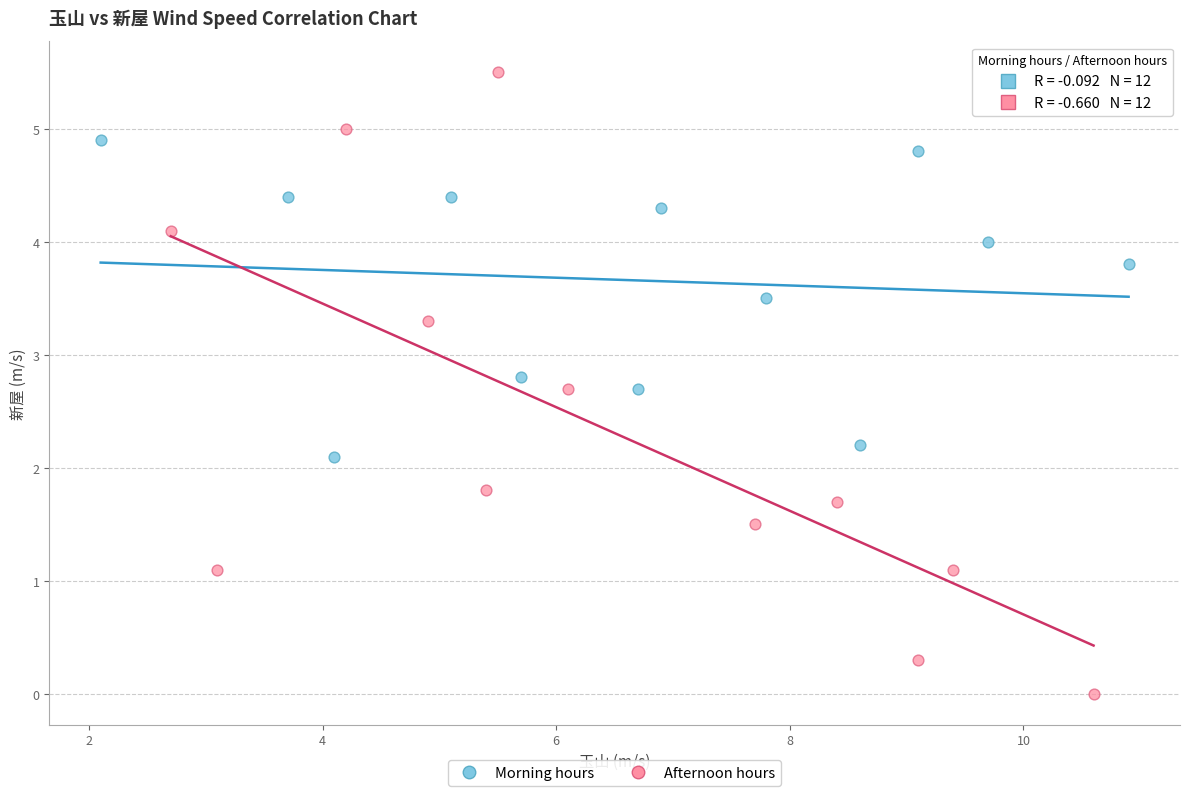

Which series contains the highest Y value?

Afternoon hours